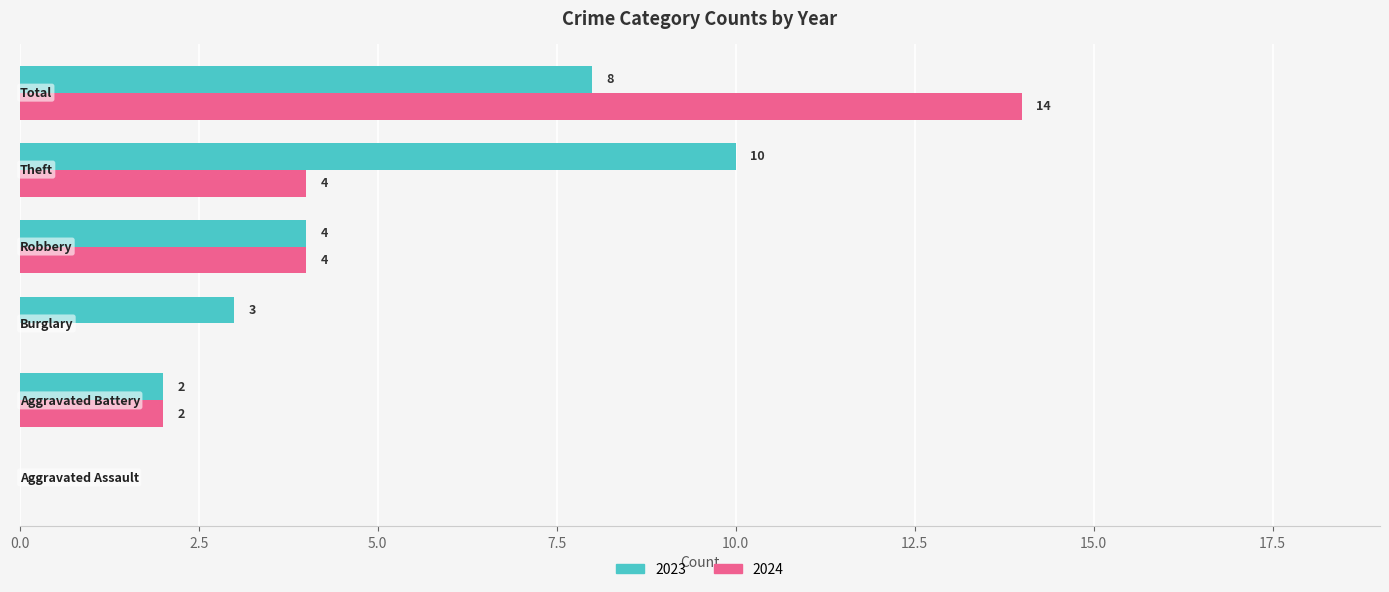

What is the sum of all 2024 values?

24